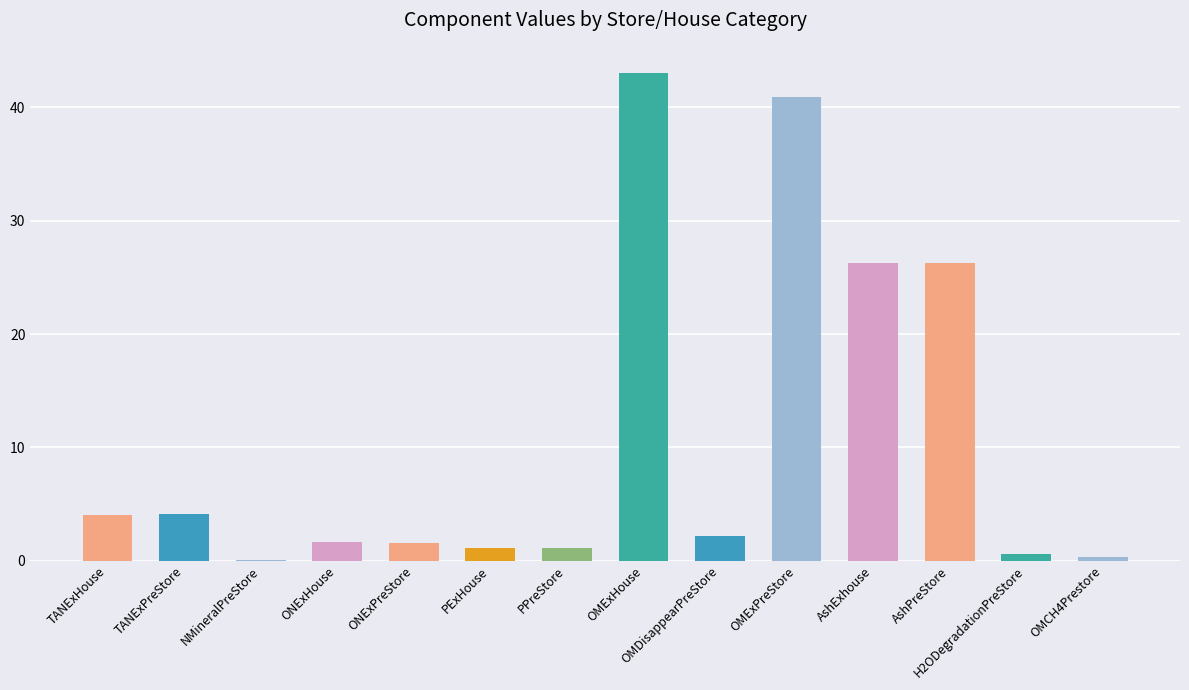

What value does the data have at PExHouse?

1.2